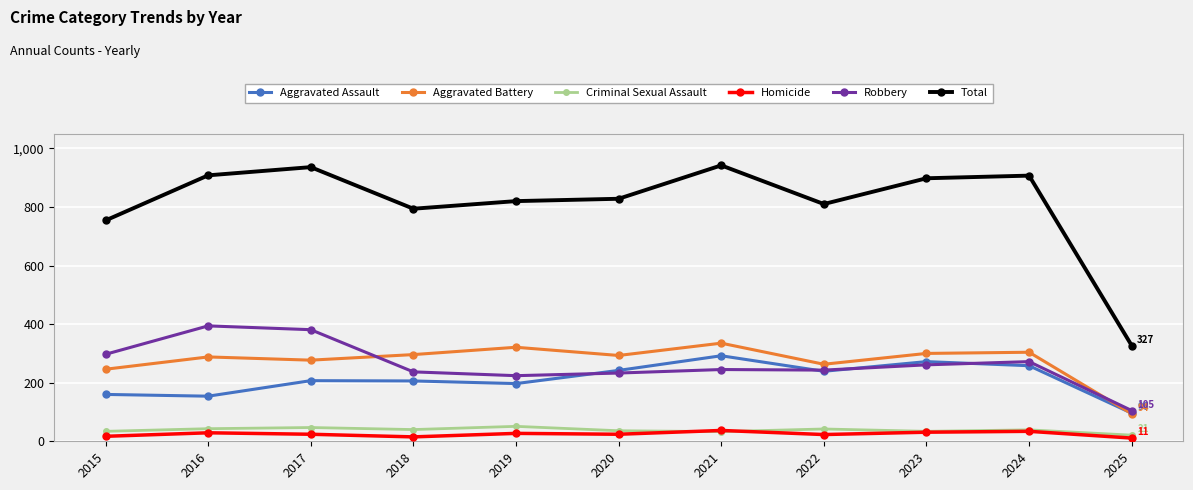

What is the difference between the highest and lowest values at 2022?

787